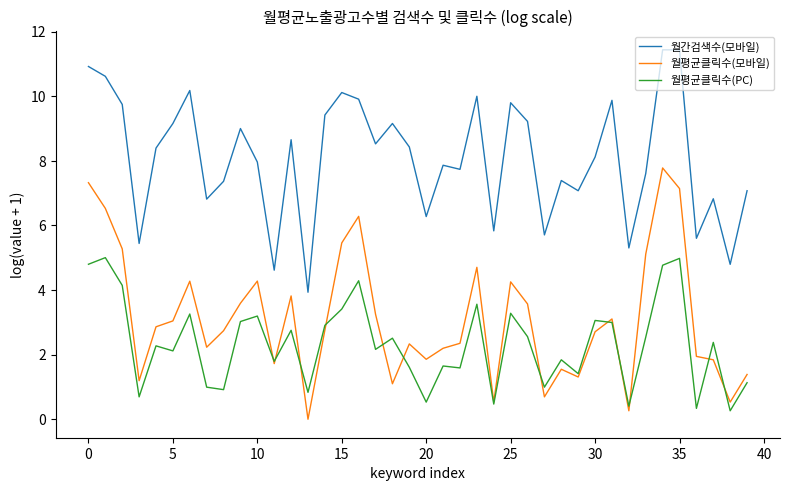

Which series has the largest range (max minus min)?

월평균클릭수(모바일)